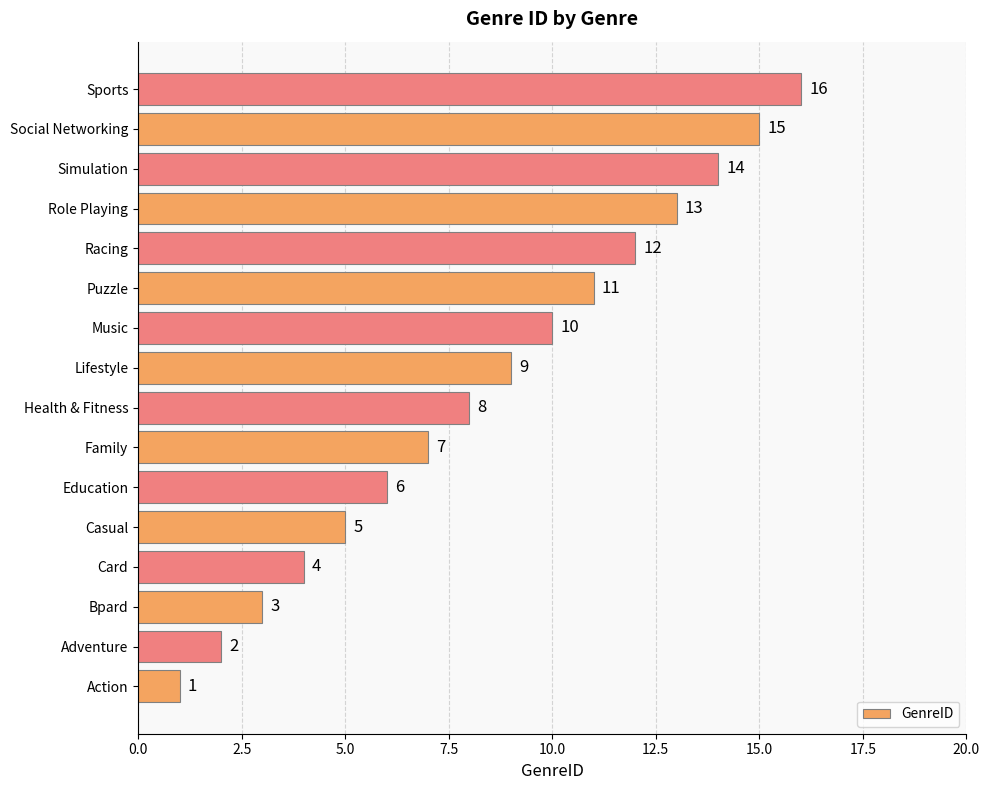

At which label is the value closest to 8?

Health & Fitness